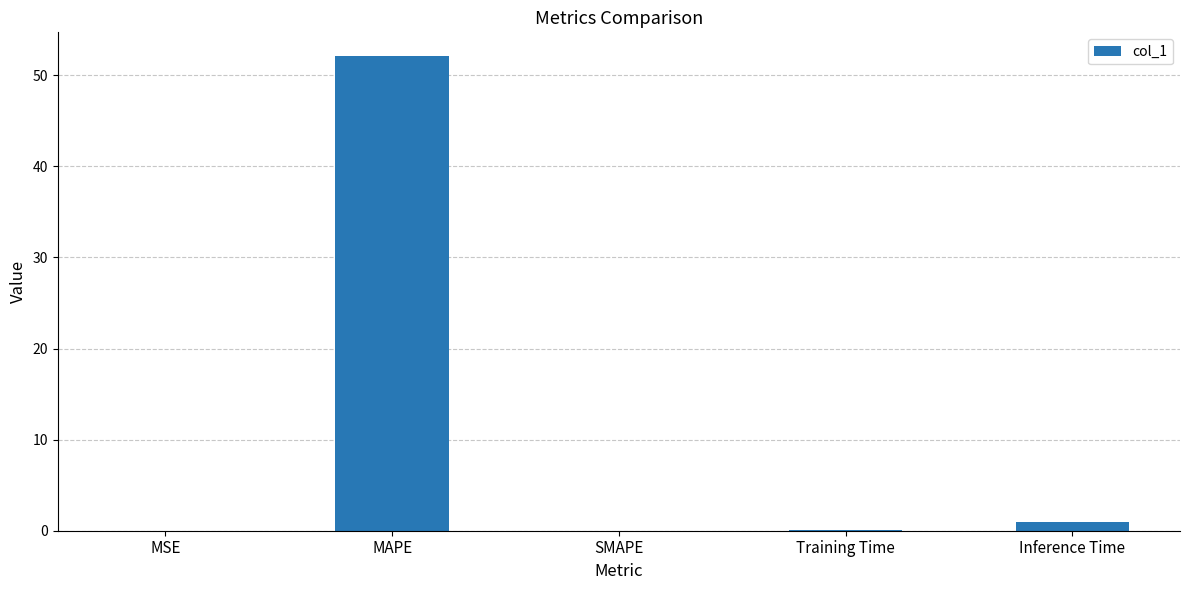

What is the change in value from SMAPE to Inference Time?

+0.9